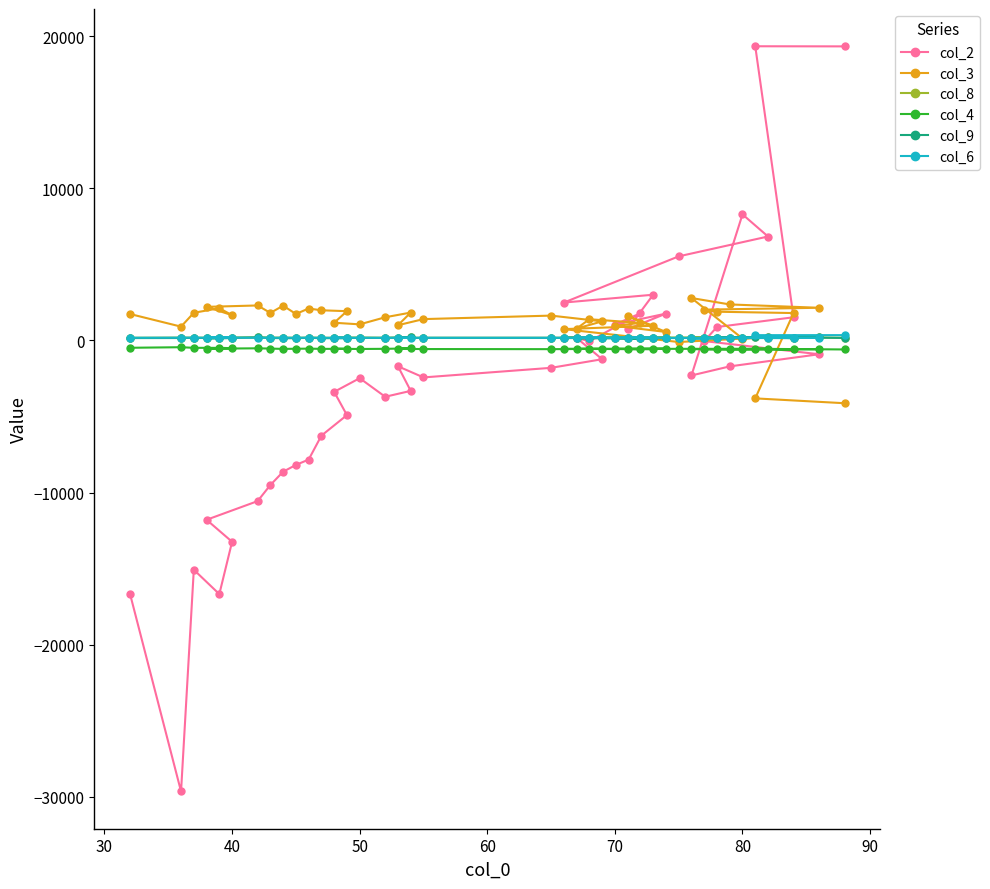

True or false: col_6 and col_4 intersect in this chart.

False